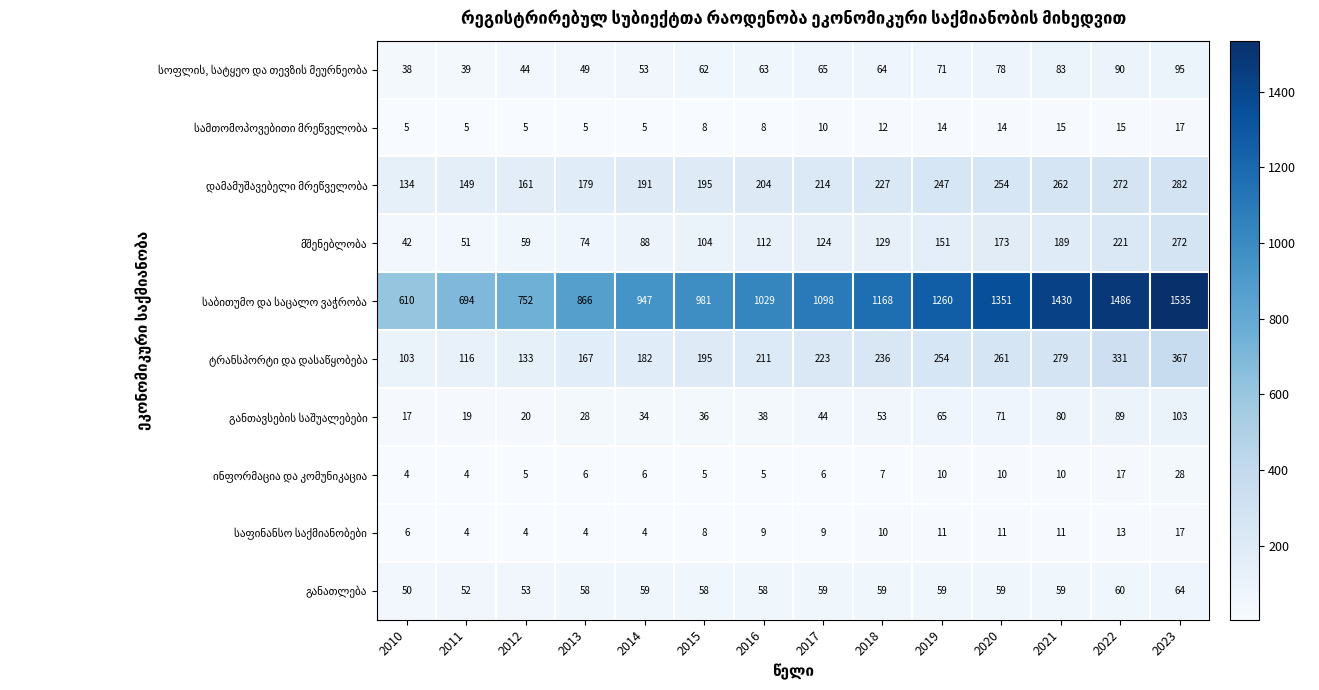

What is the smallest value displayed?

4